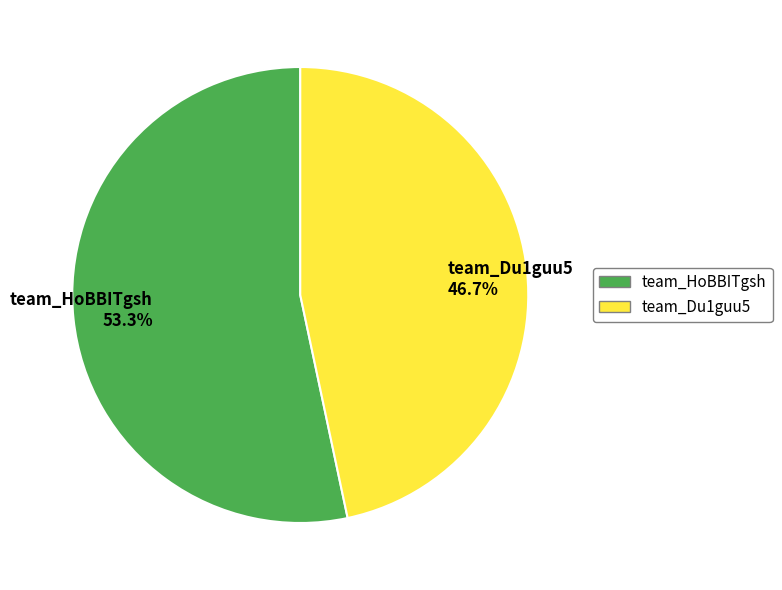

Approximately how many times larger is the value at team_HoBBITgsh compared to team_Du1guu5?

1.1